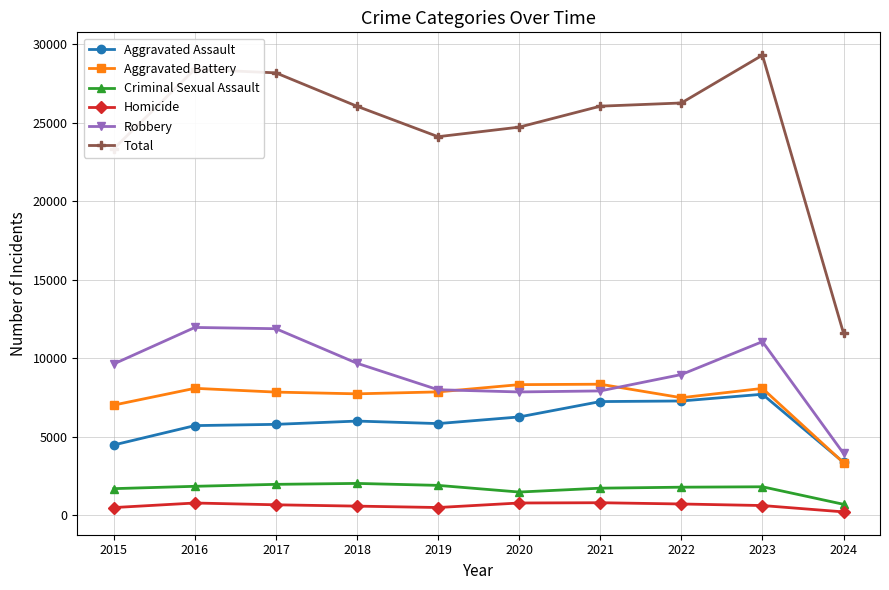

True or false: Criminal Sexual Assault has a value of 2033 at 2018.

True